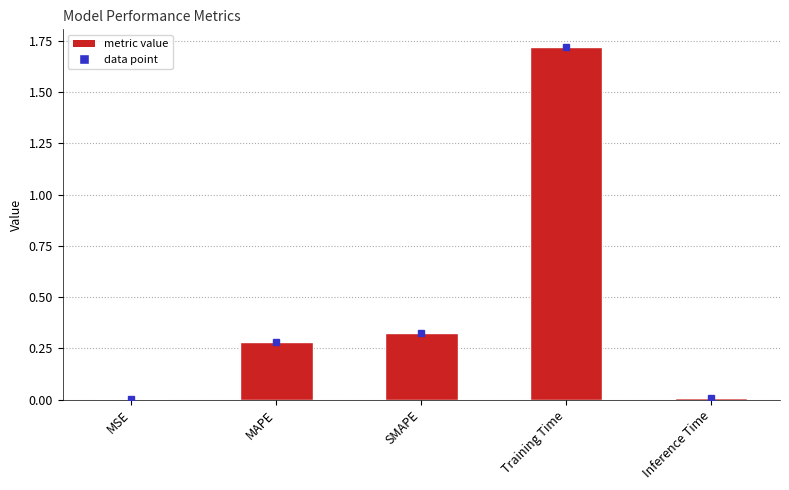

What is the sum of the values at SMAPE and MAPE?

0.6